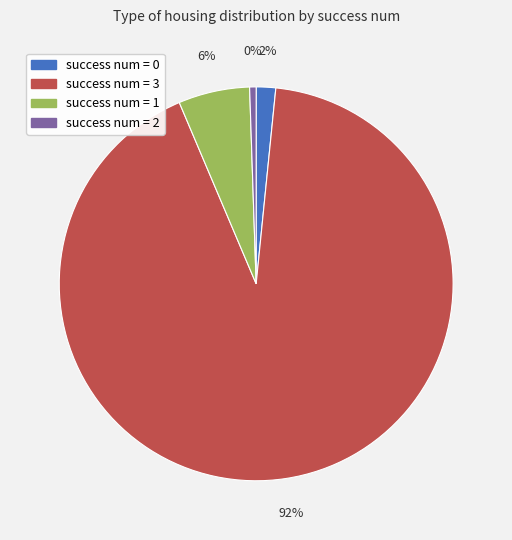

How many segments does this pie chart have?

4